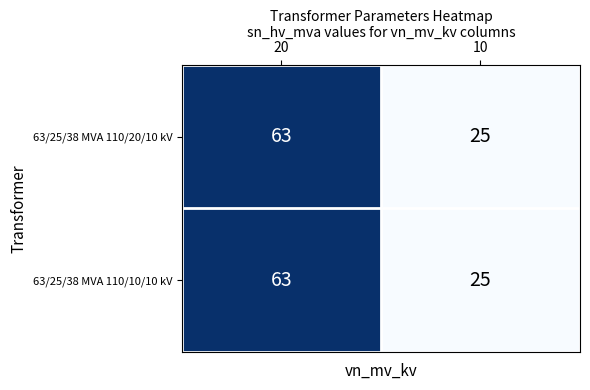

What is the difference between the maximum and minimum values in the 63/25/38 MVA 110/20/10 kV series?

38